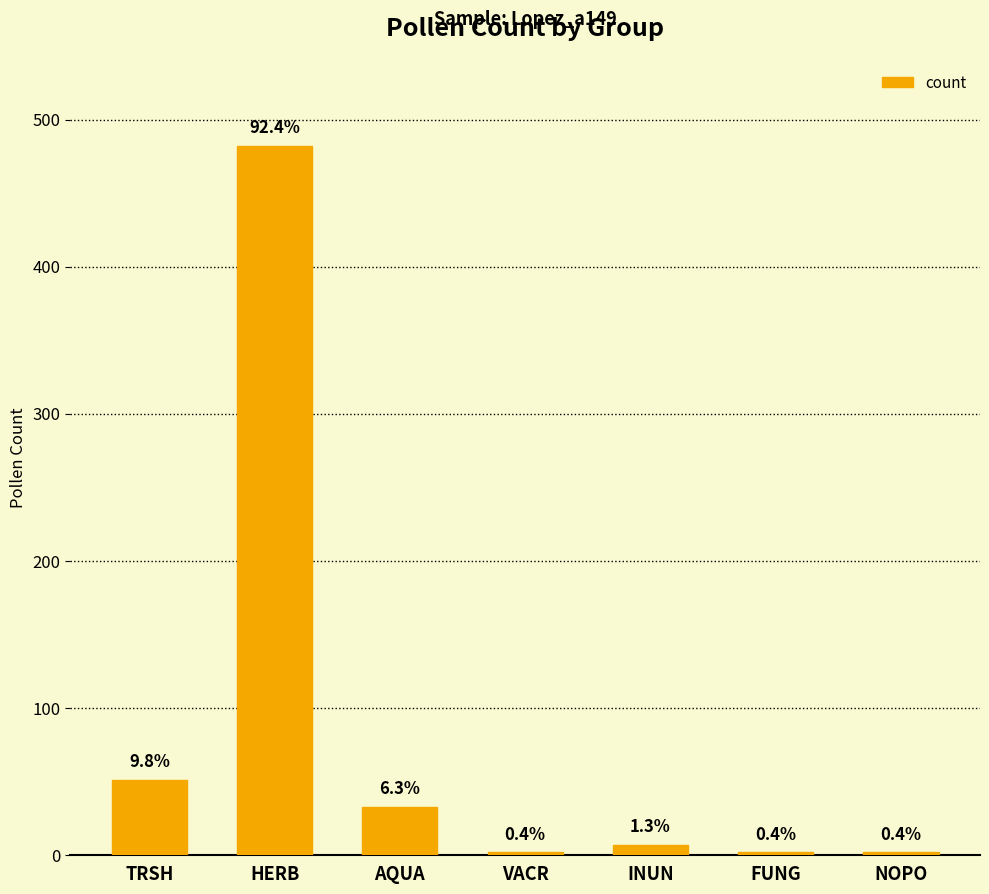

What is the average value?

83